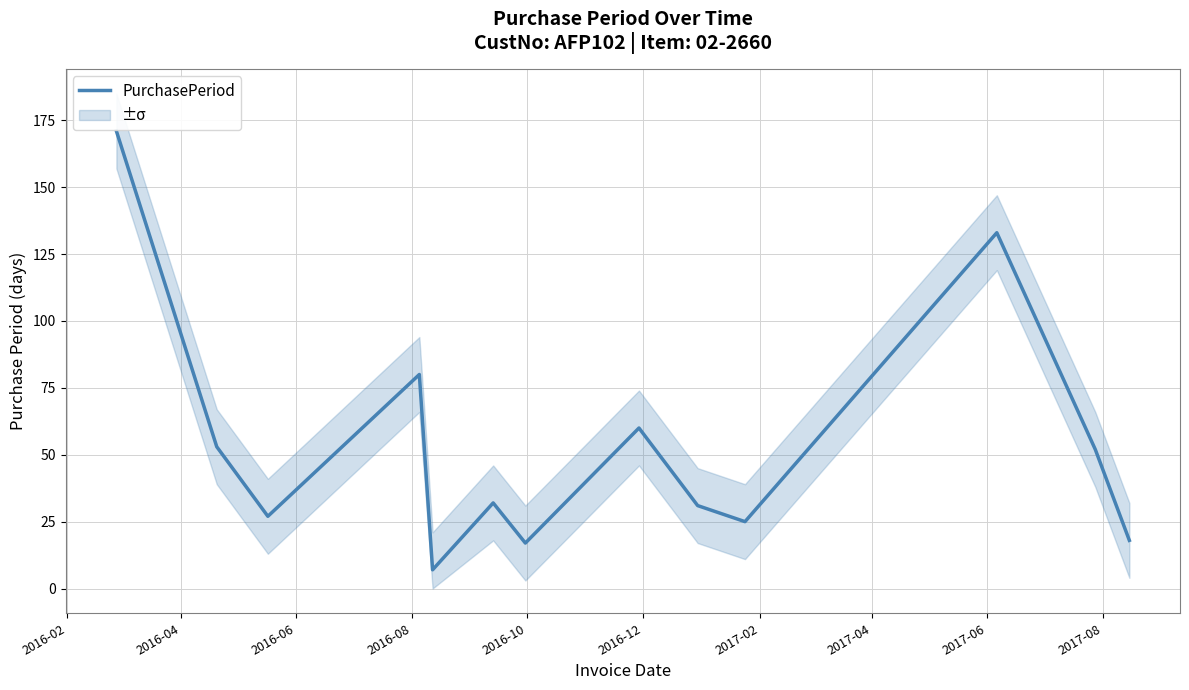

How many values are below 32?

6